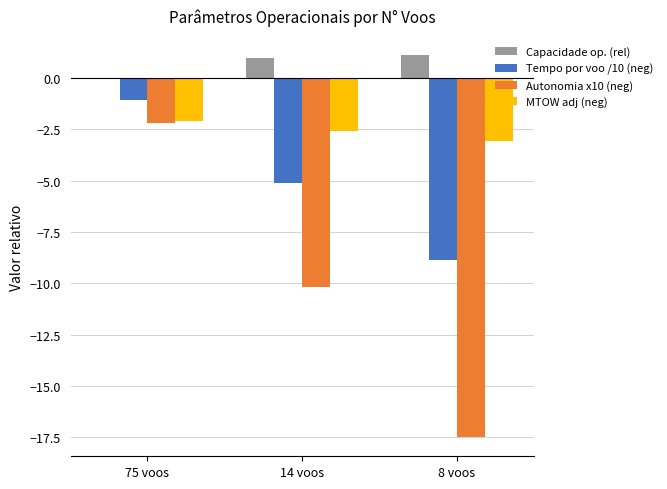

Between 75 voos and 8 voos, which series saw the biggest shift?

Autonomia x10 (neg)